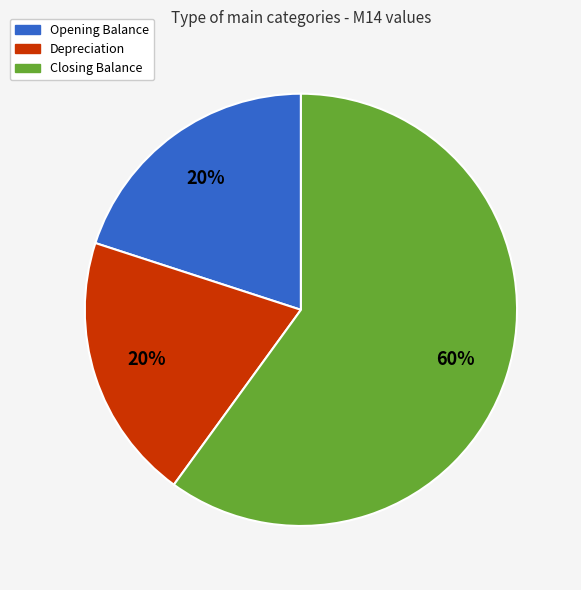

Is there any slice that represents more than half of the pie?

Yes